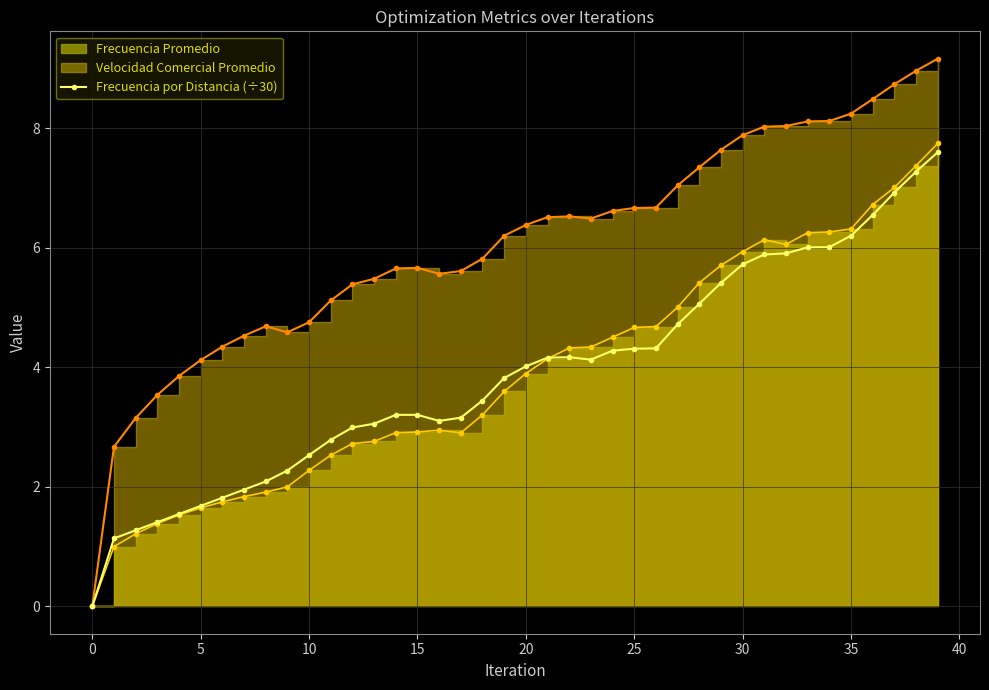

Which category has the highest value across all series?

39